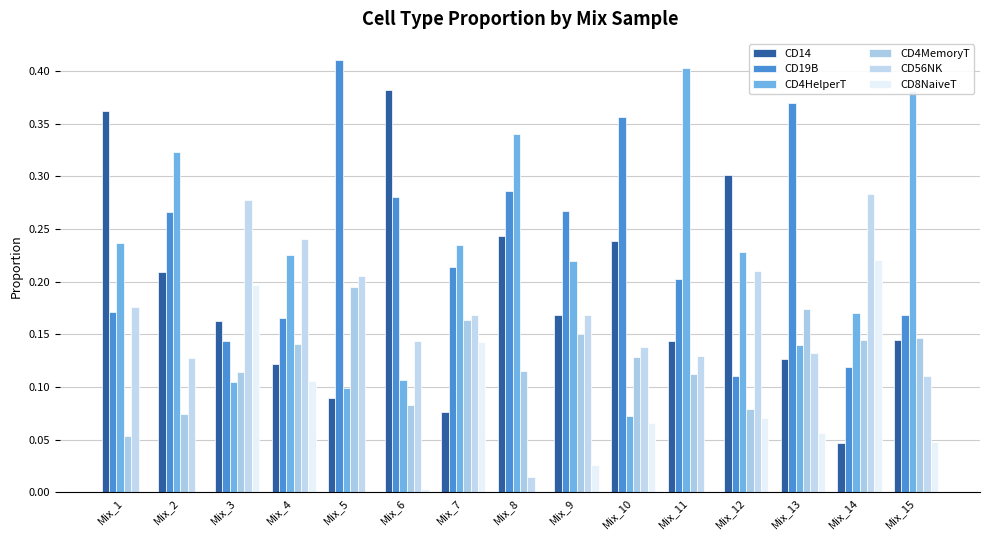

Which category has the lowest value in the CD4HelperT series?

Mix_10